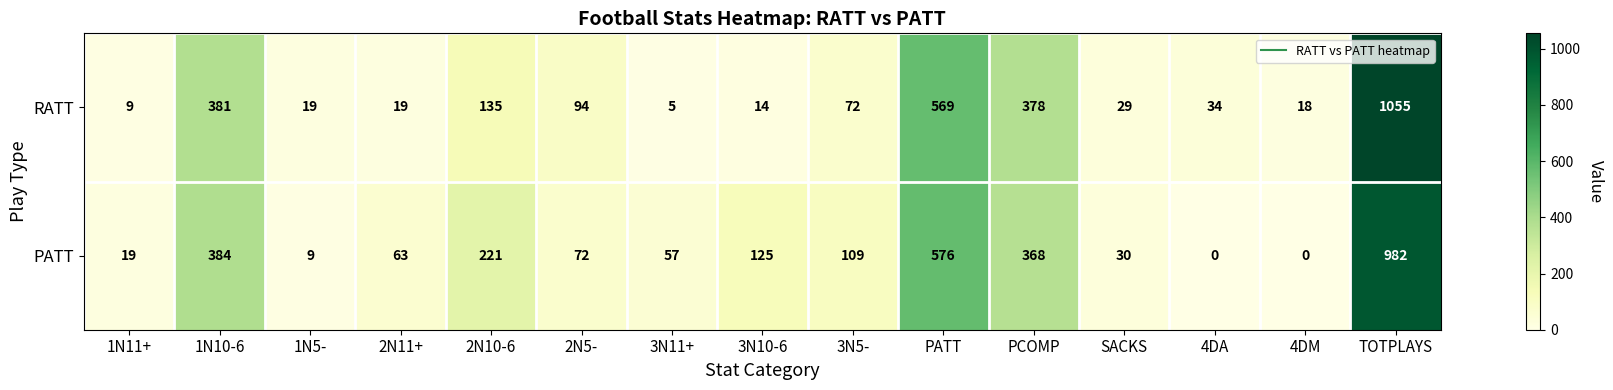

Count the number of data series in this chart.

2